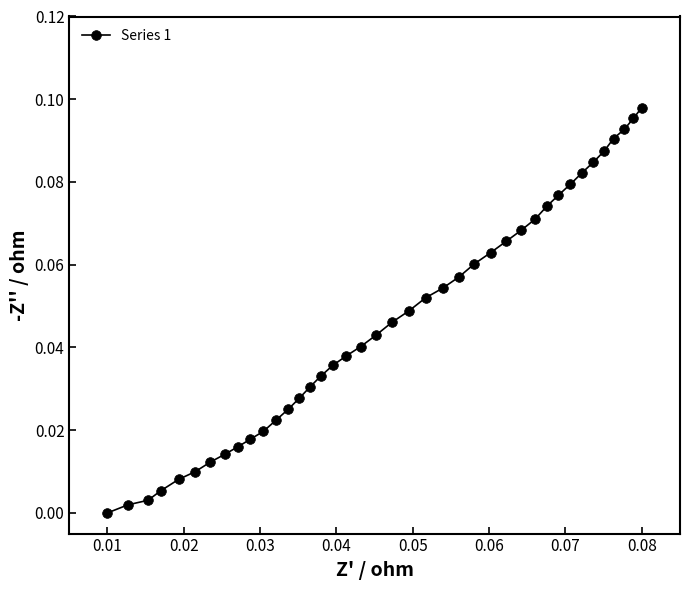

What is the sum of all values?

1.9